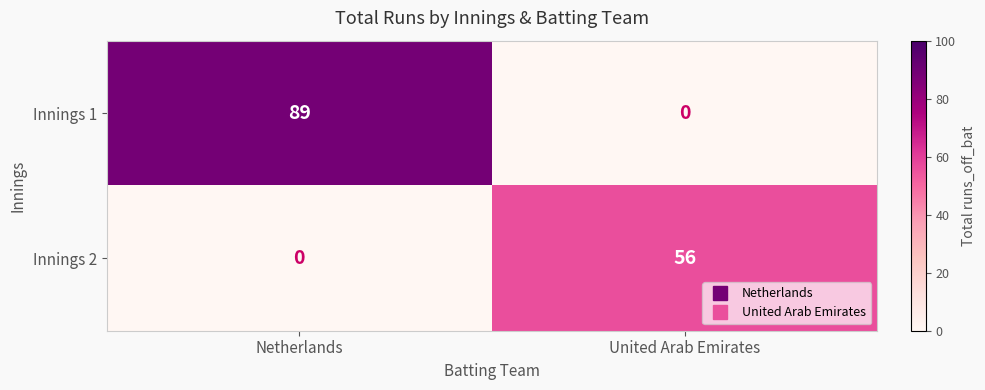

Which series changed the most between Netherlands and United Arab Emirates?

Innings 1